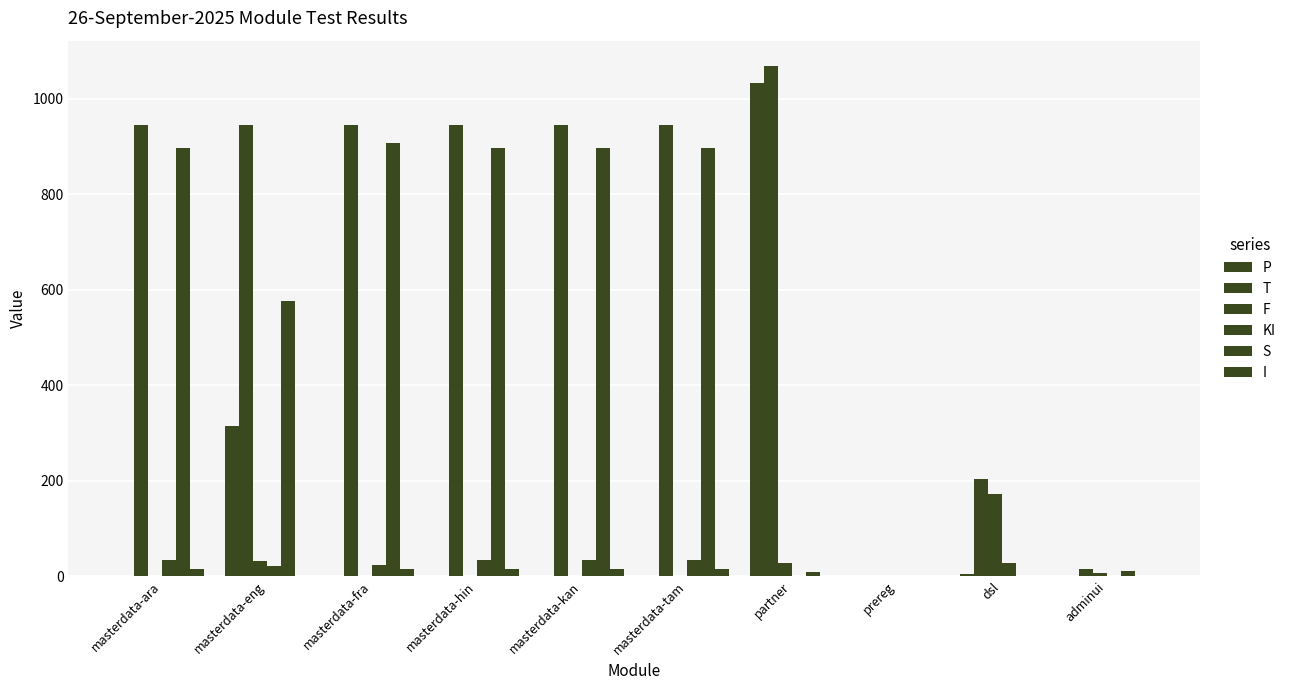

What is the difference between the KI values at masterdata-ara and prereg?

34